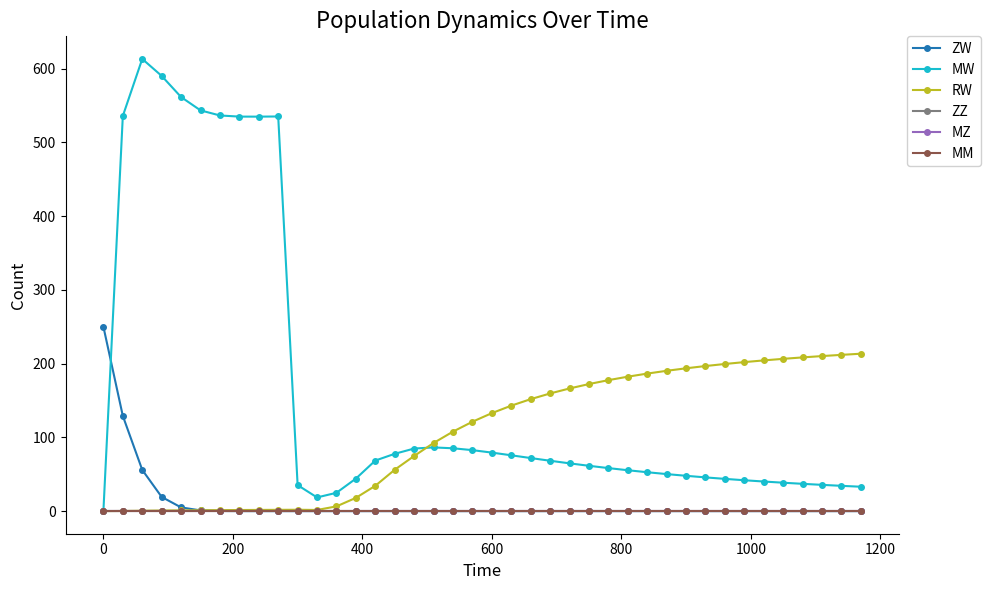

True or false: ZZ and MM intersect in this chart.

False